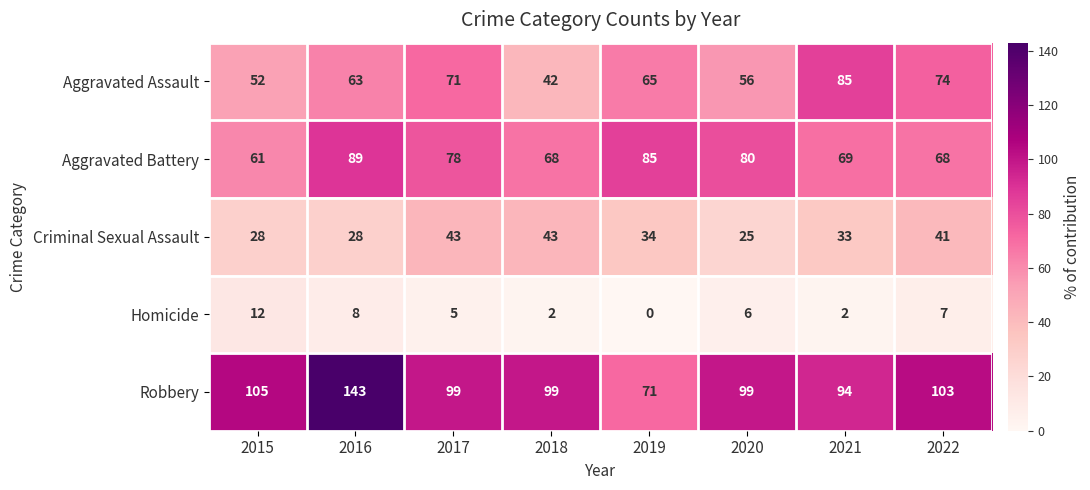

Where is Aggravated Assault nearest to the value 63?

2016